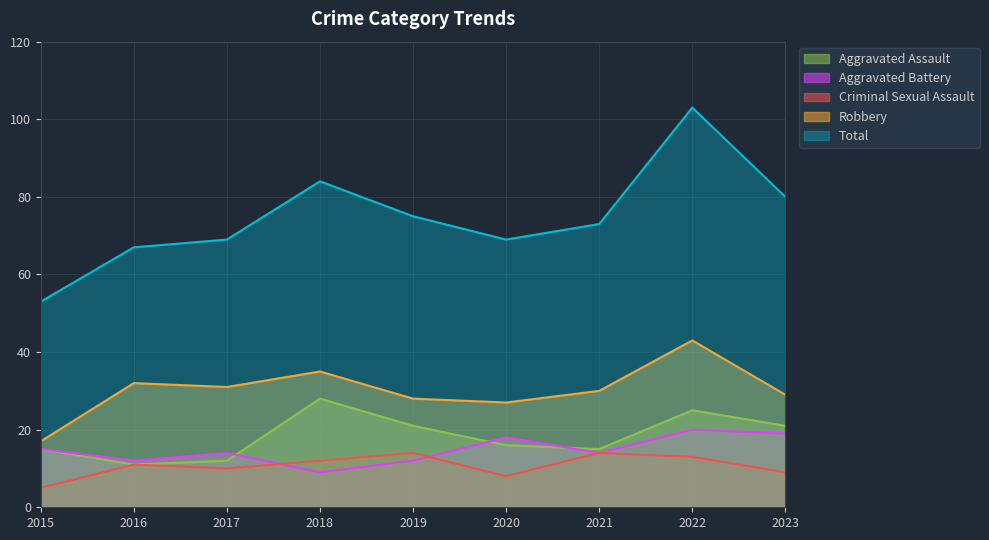

The value of Robbery at 2017 is 18. True or false?

False